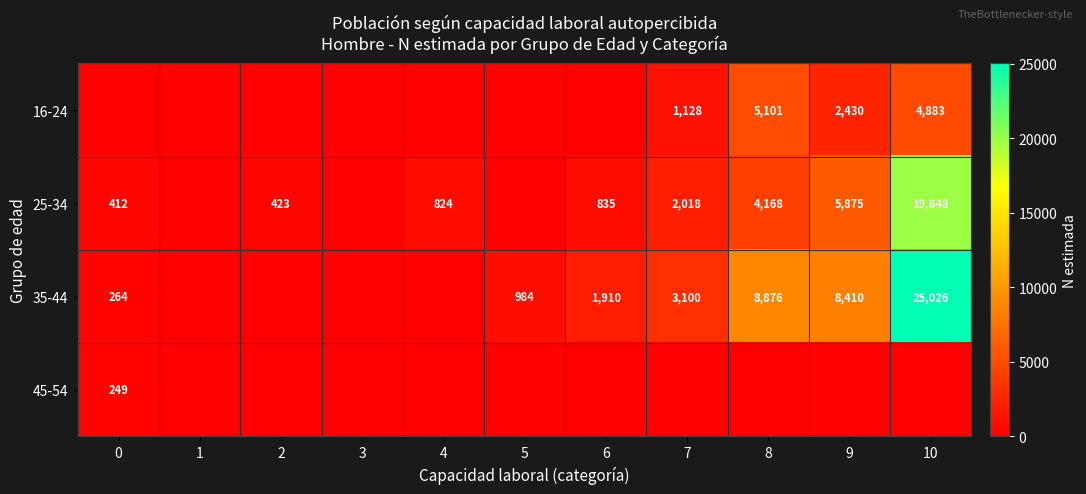

What is the sum of the 35-44 values at 7 and 5?

4084